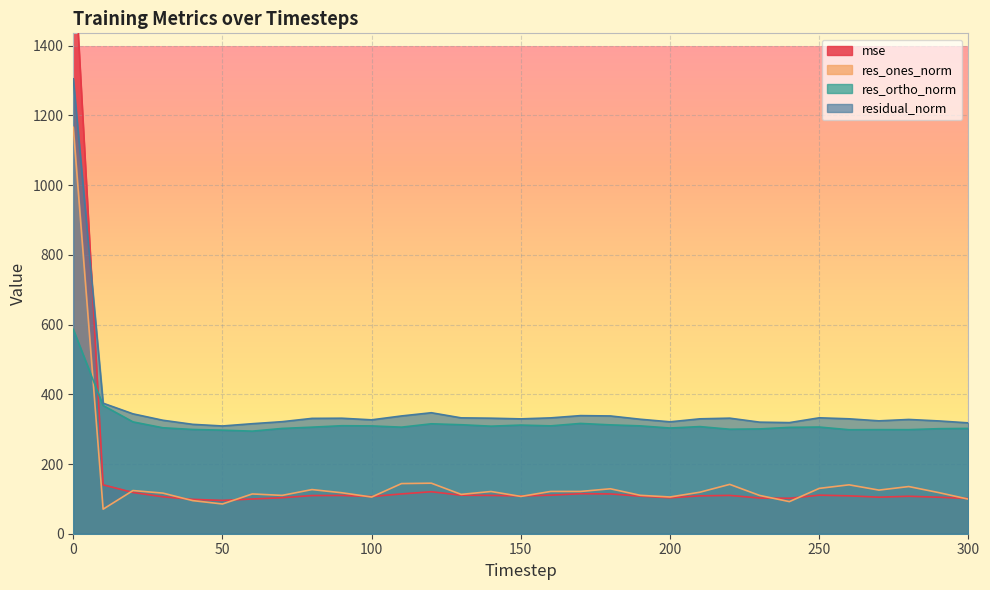

What is the value of the res_ortho_norm point at the 15th from the left?

308.5